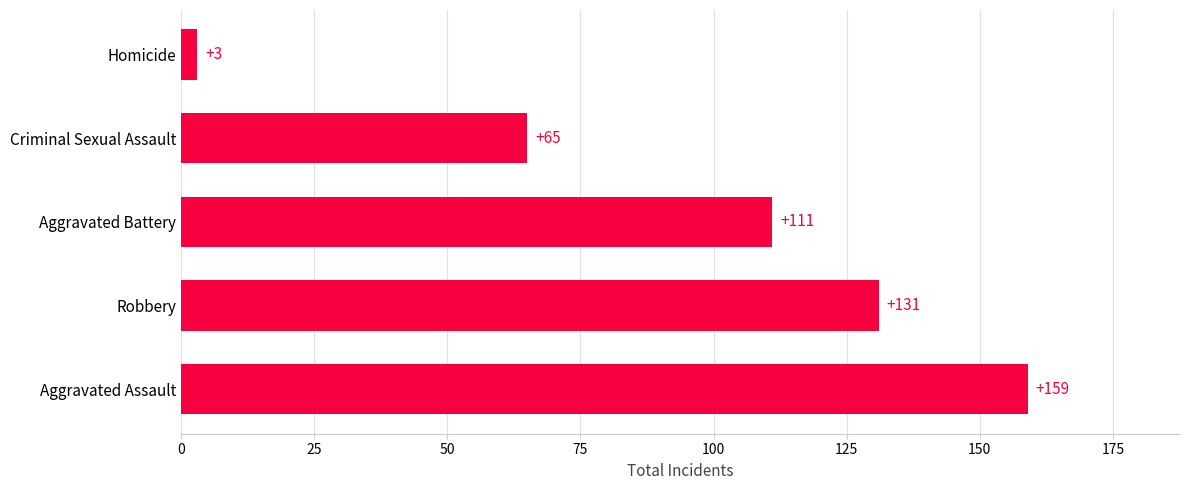

What is the average value?

94